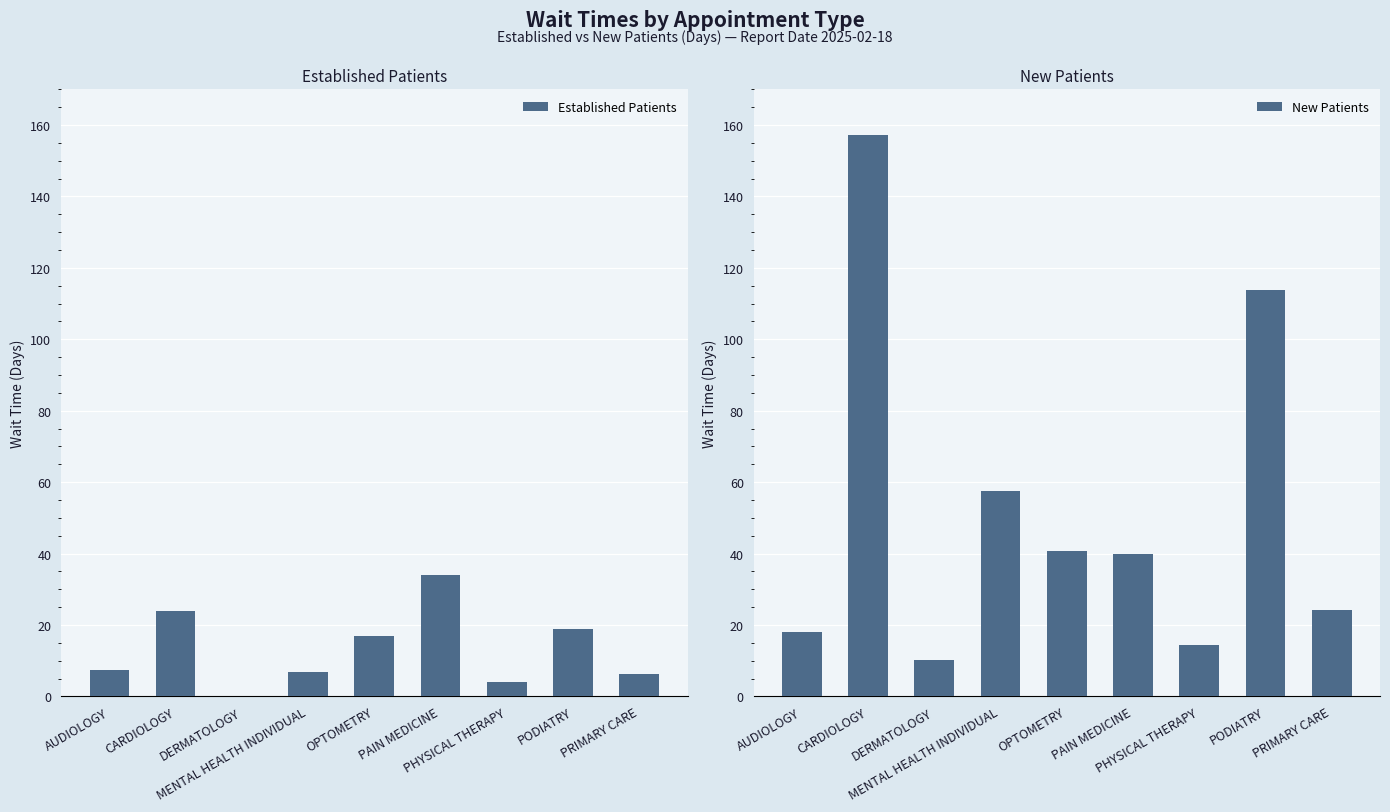

The value of New Patients at PAIN MEDICINE is 40.0. True or false?

True